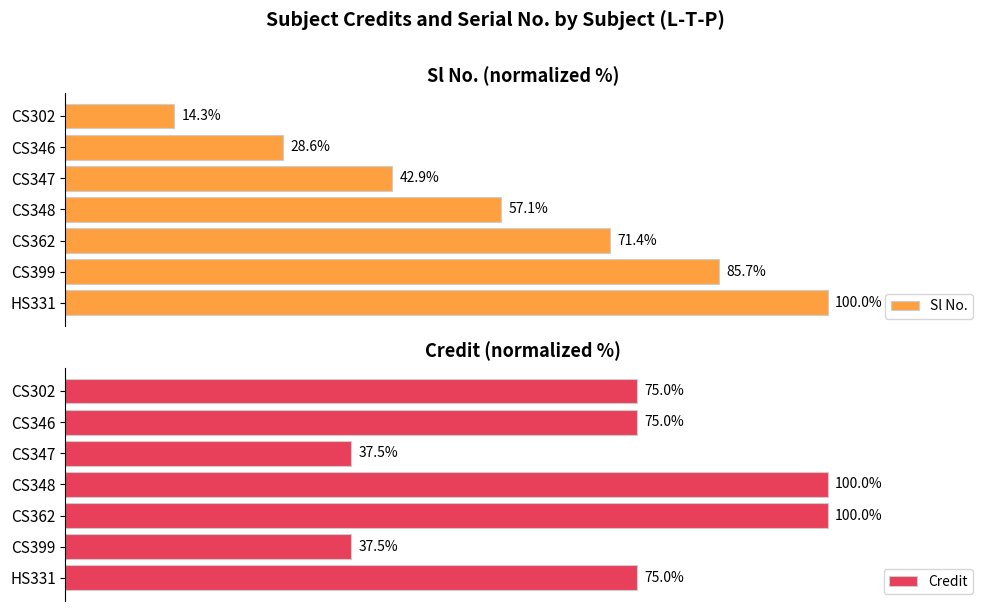

Rank the categories by Sl No. value from highest to lowest.

HS331, CS399, CS362, CS348, CS347, CS346, CS302